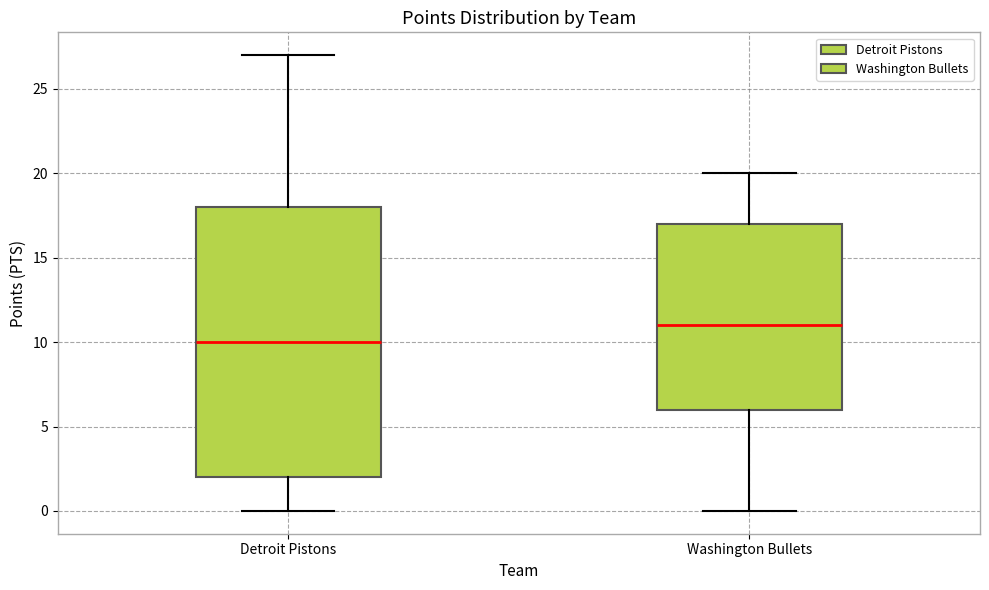

Which box is the tallest, from its lower edge to its upper edge?

Detroit Pistons